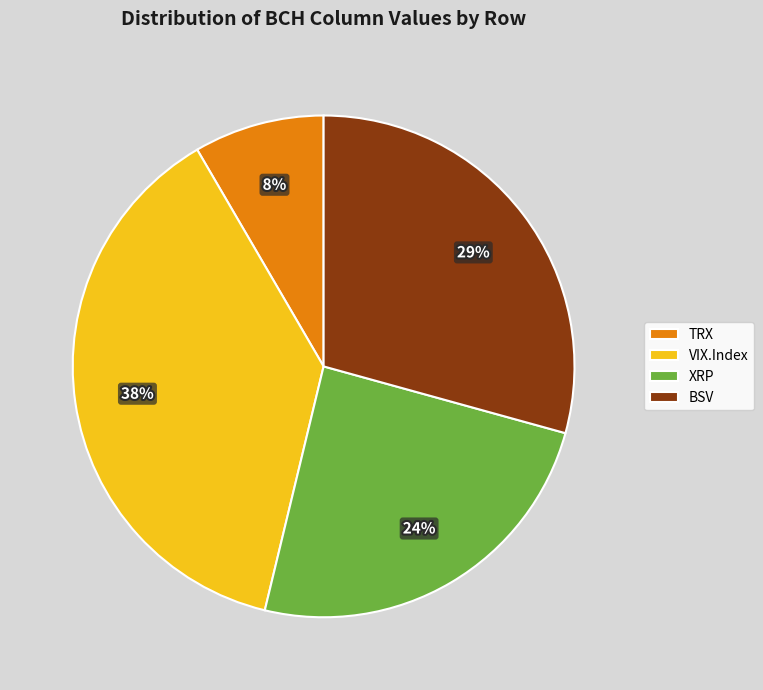

To the nearest percent, what portion does XRP represent?

24%